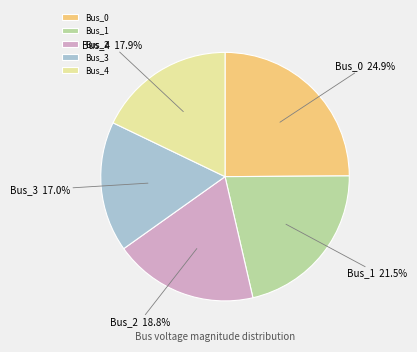

Is there any slice that represents more than half of the pie?

No